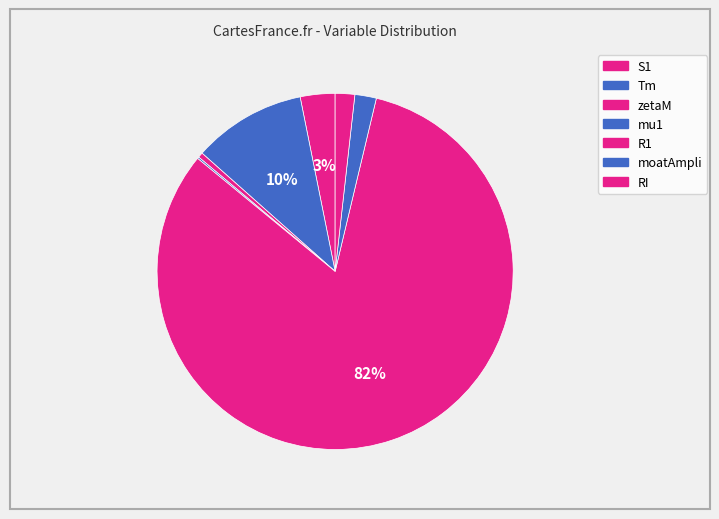

What portion of the pie excludes mu1?

99.8%